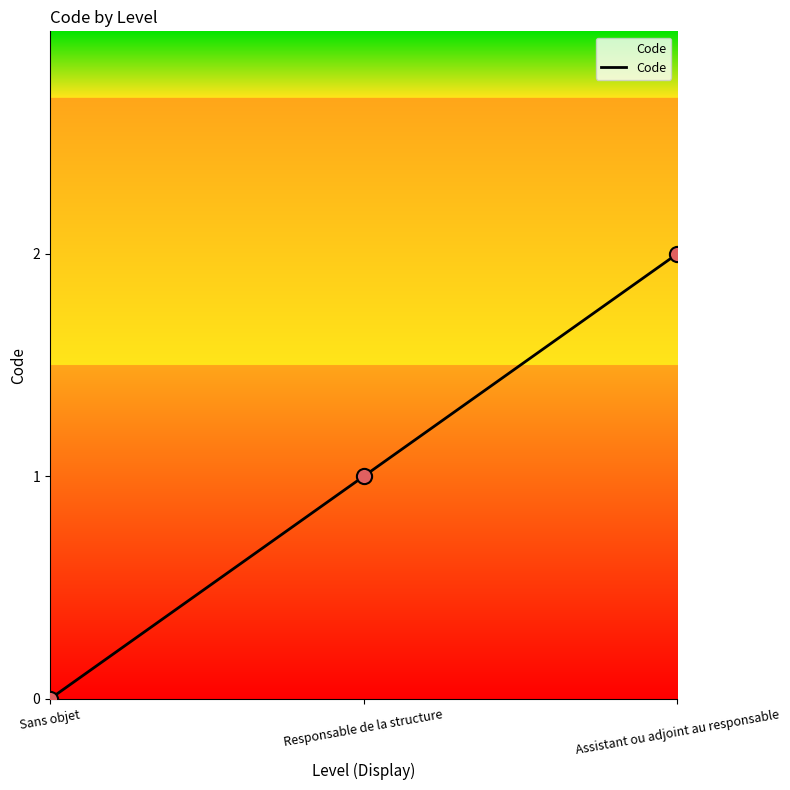

Between Sans objet and Assistant ou adjoint au responsable, which is larger?

Assistant ou adjoint au responsable